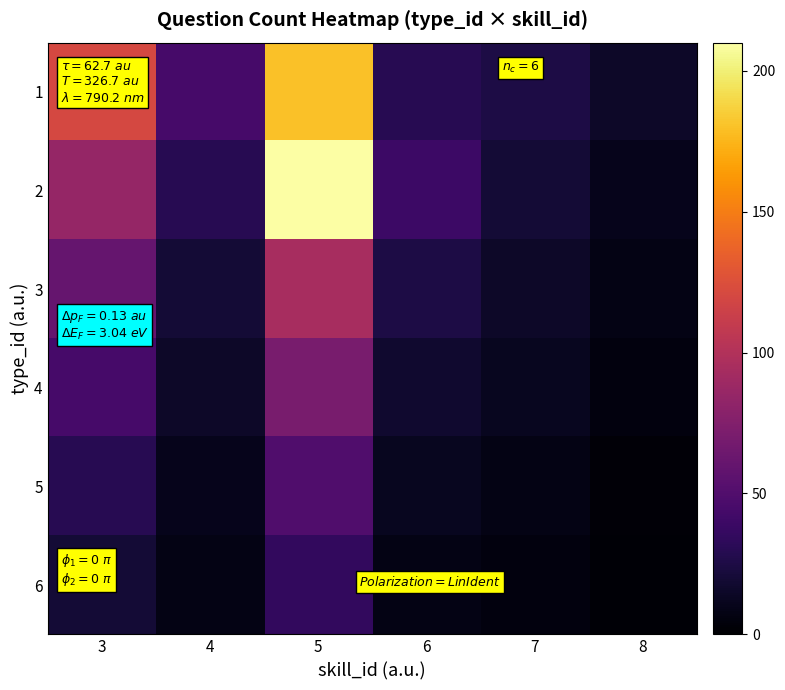

Is it true that 5 equals 3 at 4?

False